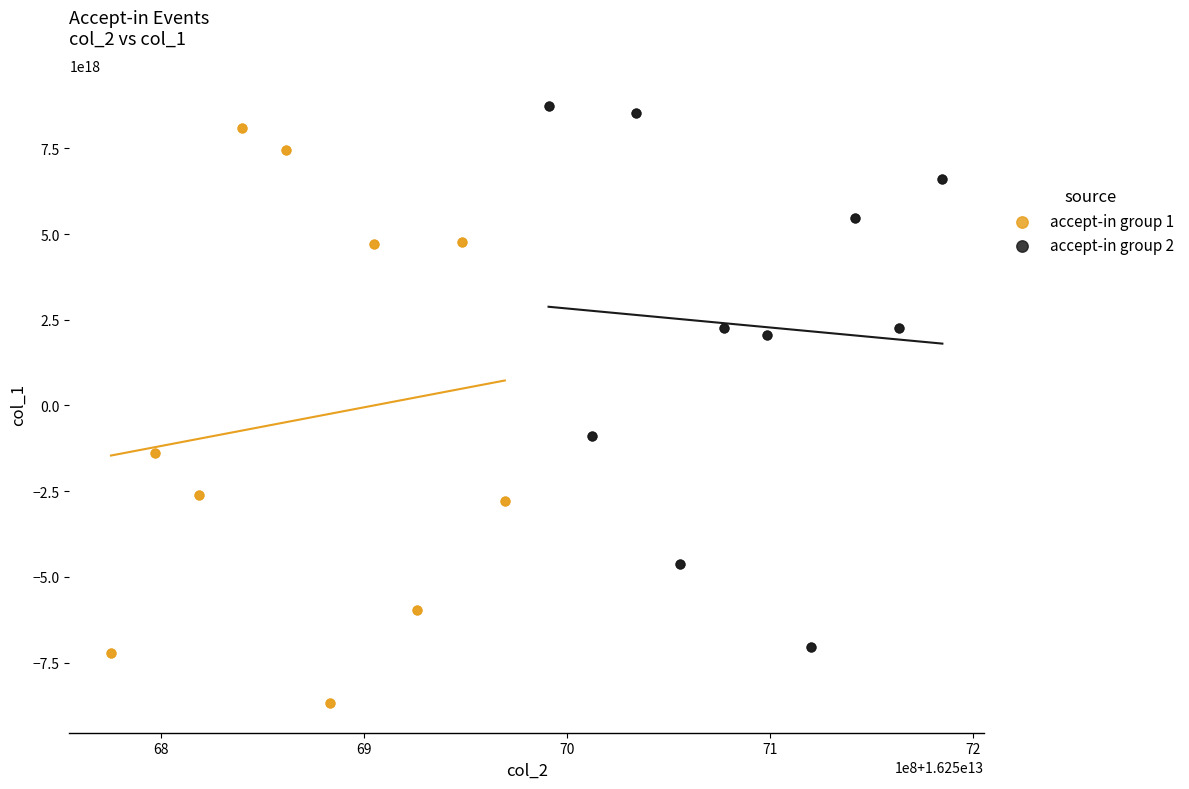

Which series reaches the minimum Y coordinate?

accept-in group 1